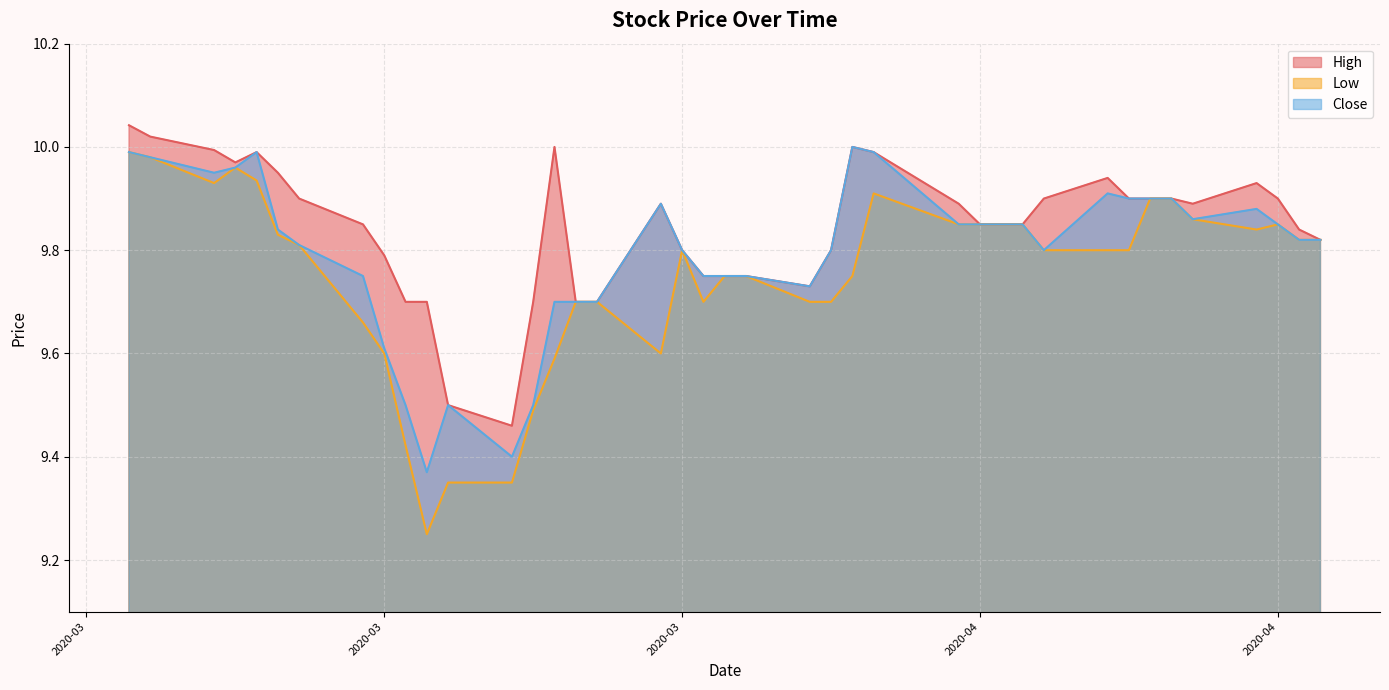

At which category is the sum across all series the highest?

2020-03